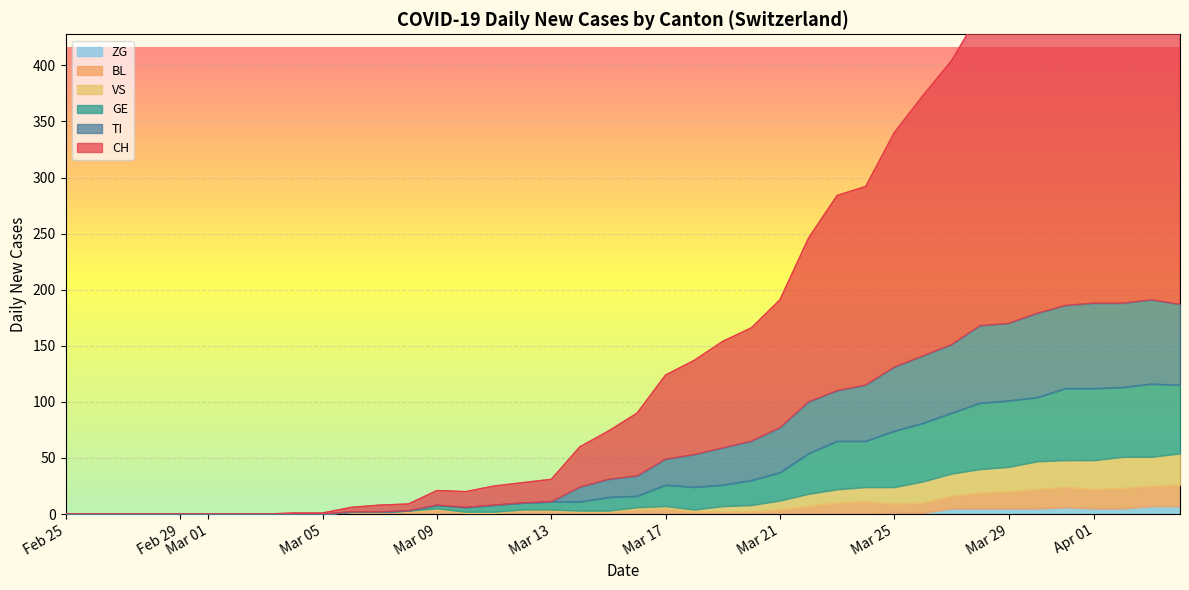

Which category has the highest value in the CH series?

2020-04-05